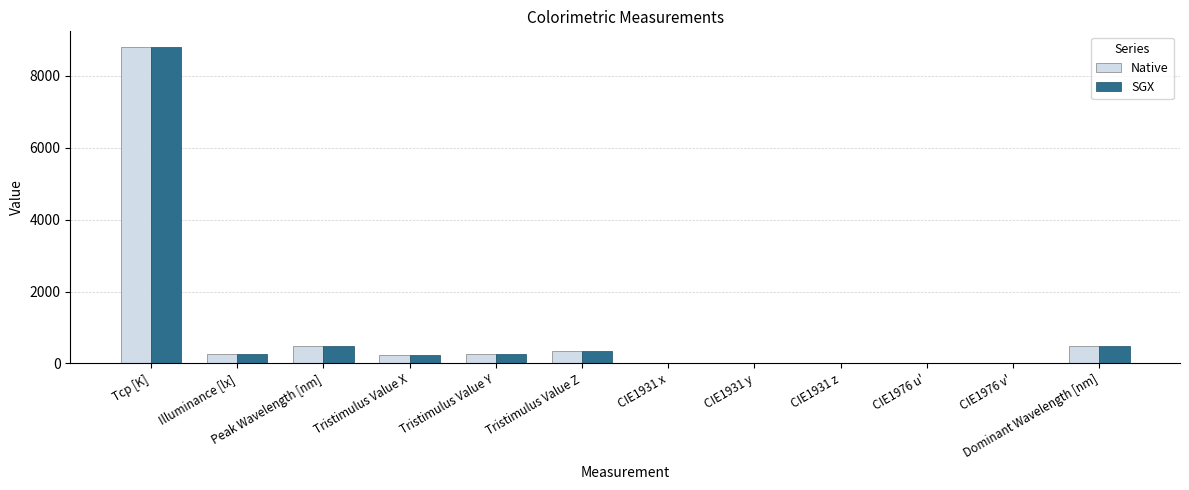

Is the value of SGX at Tcp [K] greater than the value of Native at CIE1931 z?

Yes